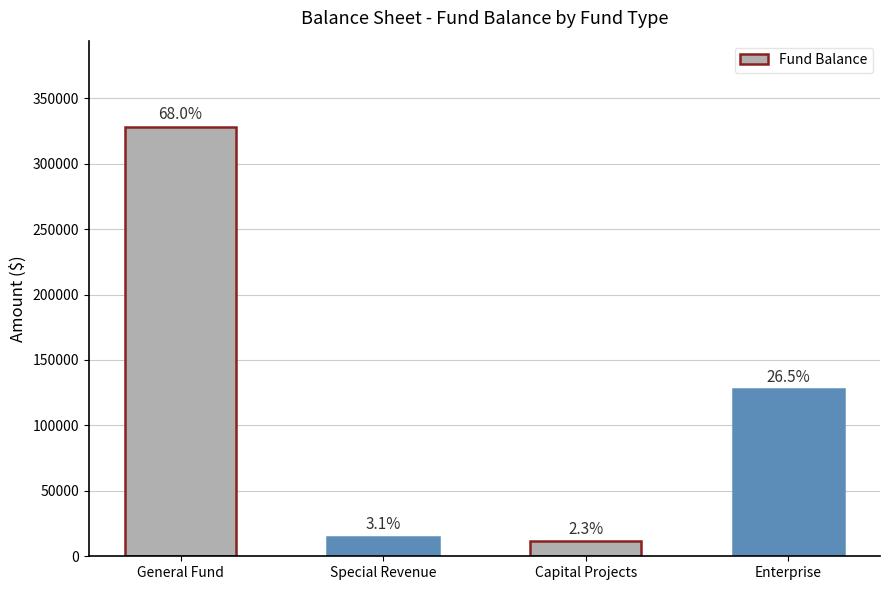

What is the sum of all values?

482744